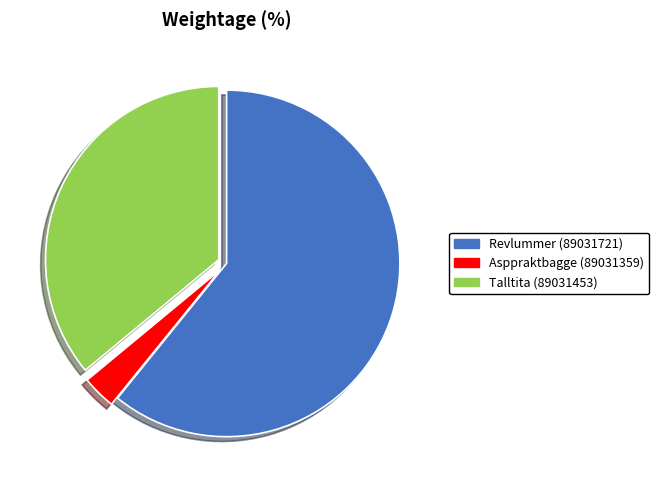

Between Talltita (89031453) and Revlummer (89031721), which is larger?

Revlummer (89031721)